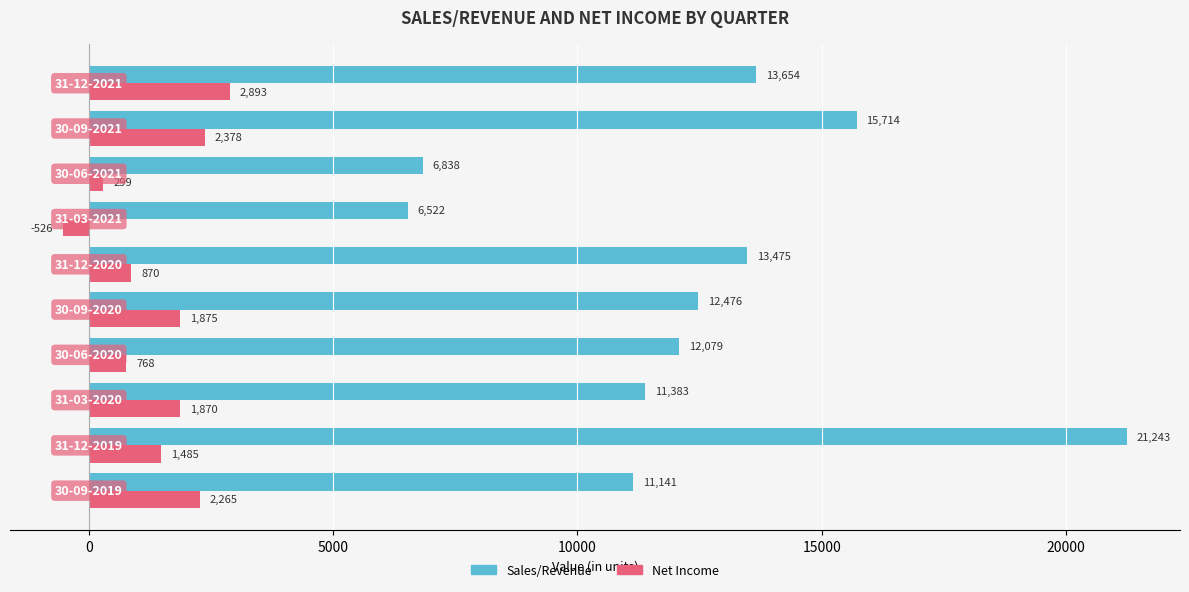

What is the difference between the second highest and minimum values in the Net Income series?

2904.0